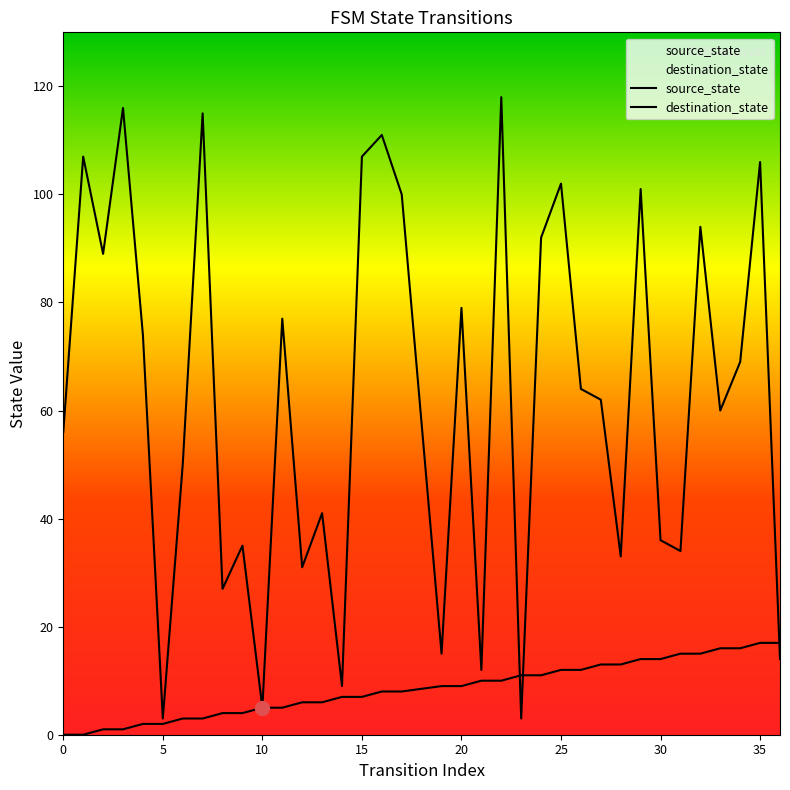

Does the chart display data point markers on the line(s)?

No